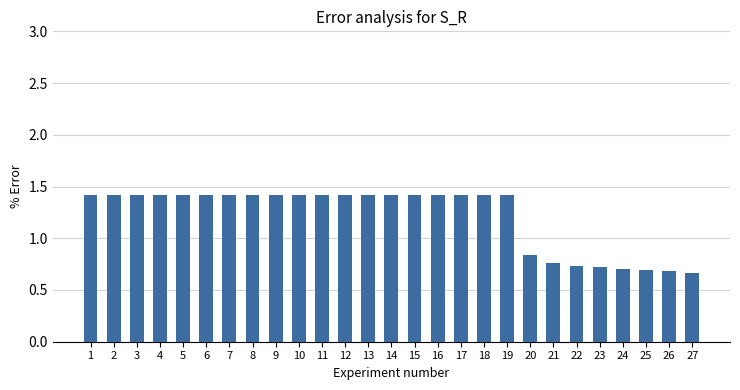

The value at 23 is 0.4. True or false?

False